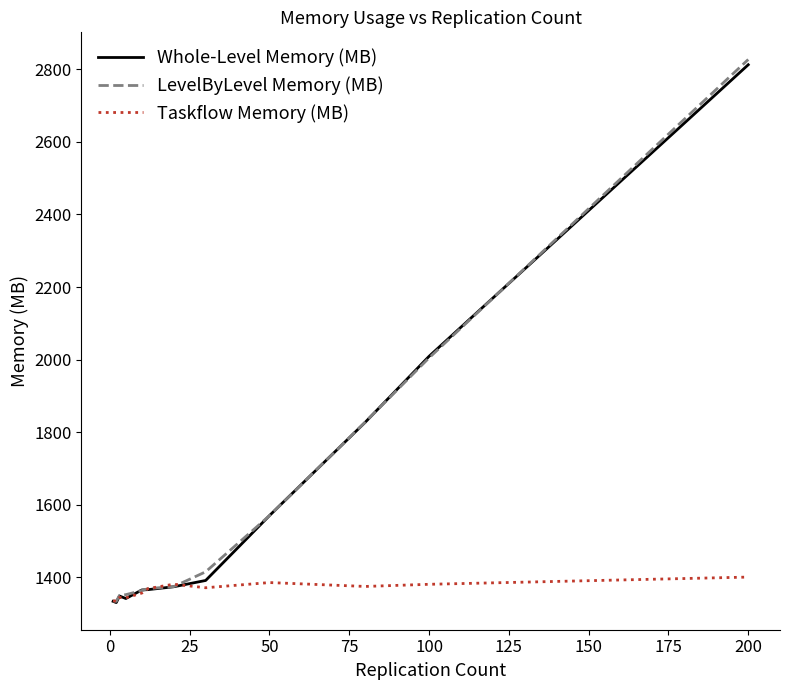

What is the minimum value shown in the chart?

1330.7